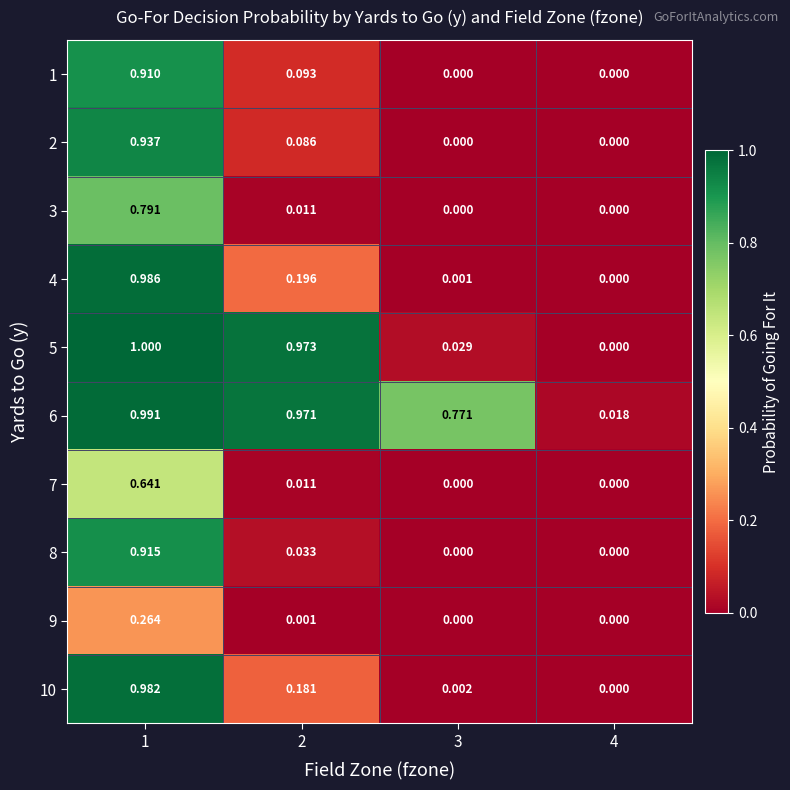

What is the greatest value displayed?

1.0